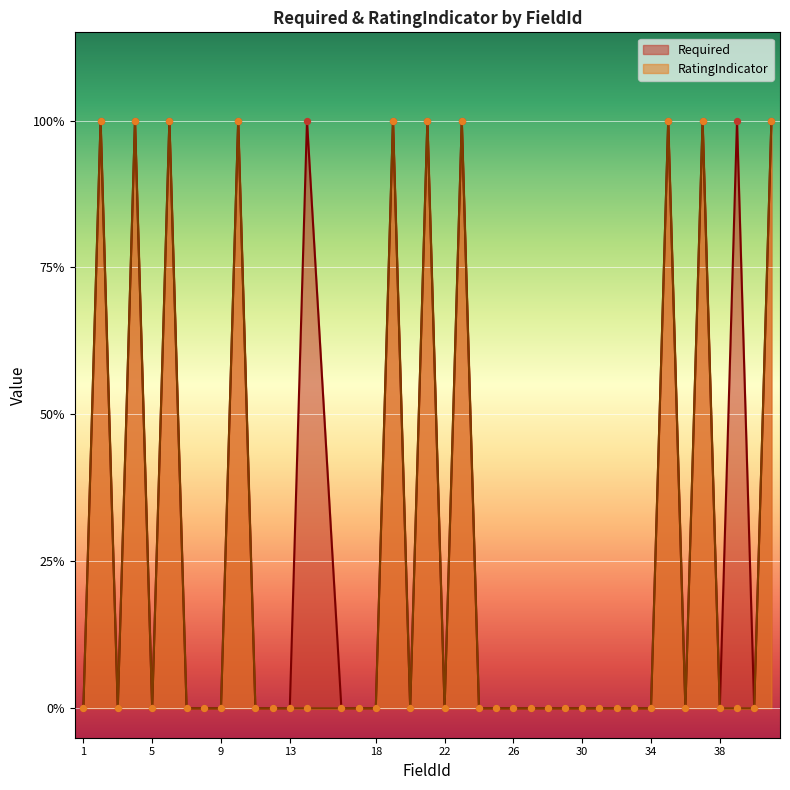

Which series contains the highest Y value?

Required